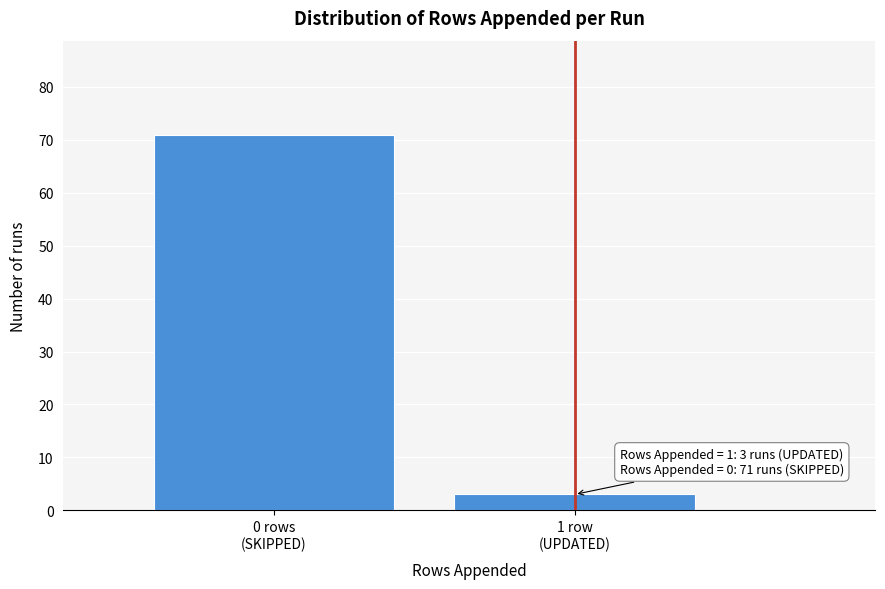

Reading left to right, list all the values displayed in this chart.

71	3